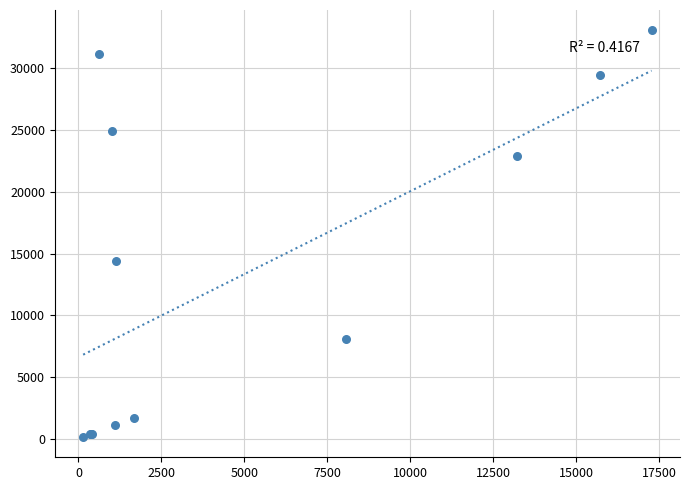

What Y value in the scatter plot is closest to 16615?

14383